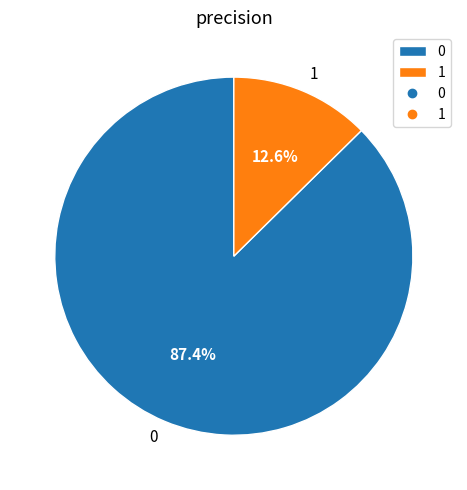

To the nearest percent, what percentage of the pie is 0?

87%